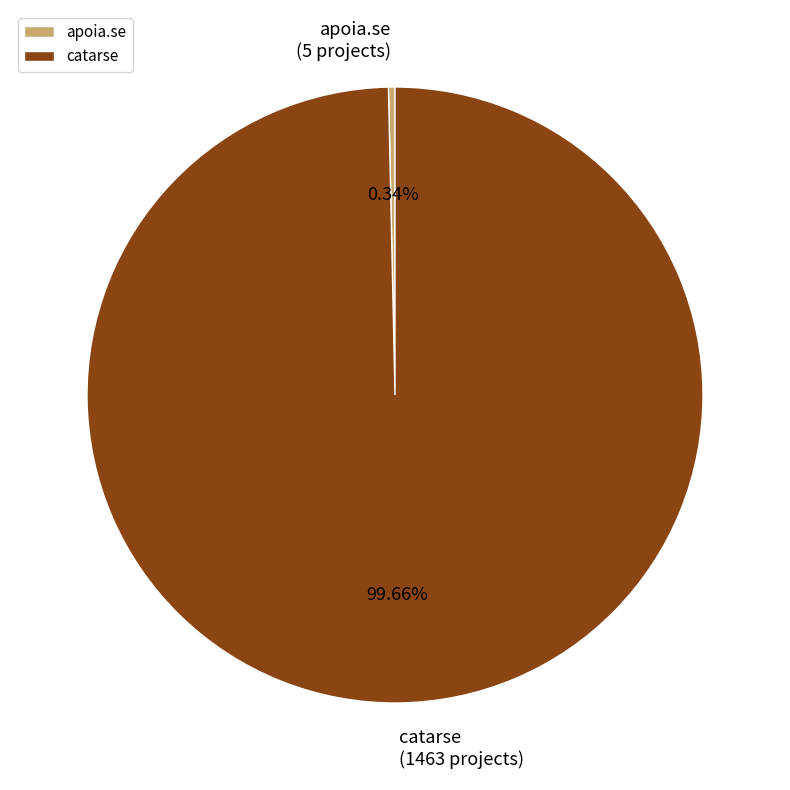

To the nearest percent, what is the difference between the largest and smallest slice percentages?

99%